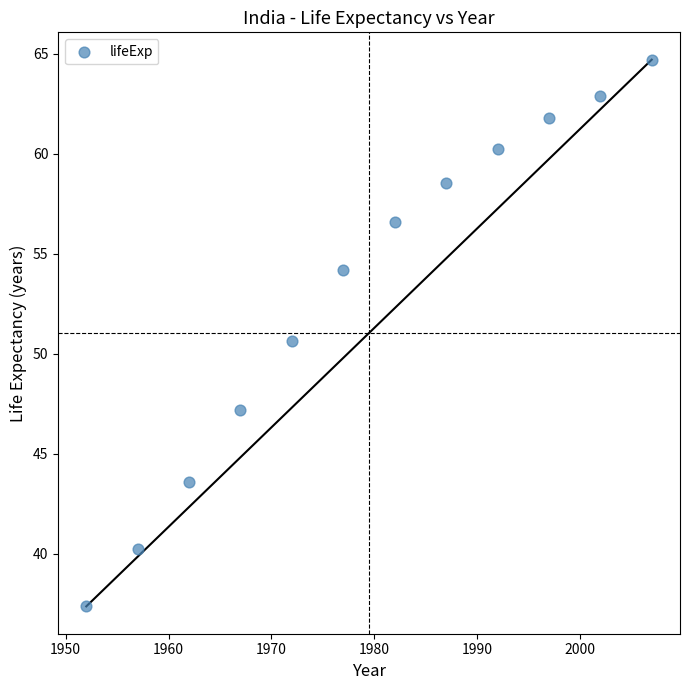

What Y value in the scatter plot is closest to 51?

50.7